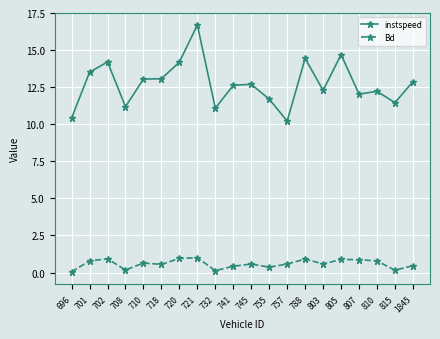

What is the difference between the maximum and minimum values in the instspeed series?

6.5